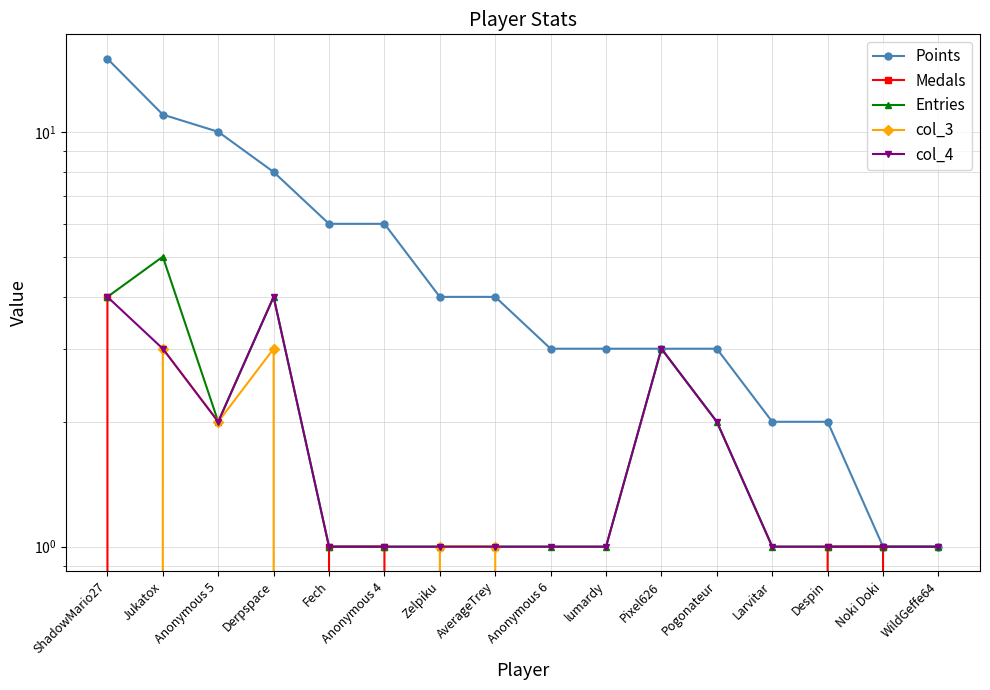

What is the difference between the Medals values at Despin and Jukatox?

1